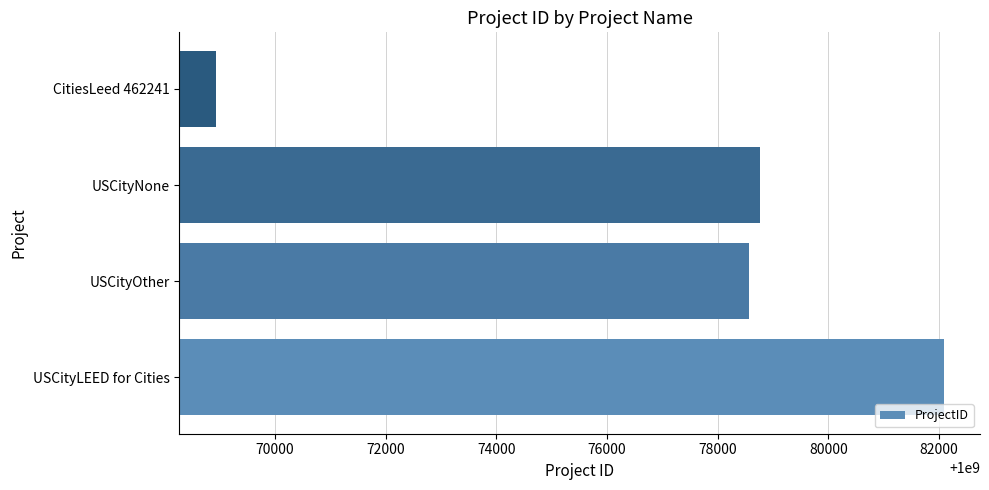

Count the number of categories in the chart.

4